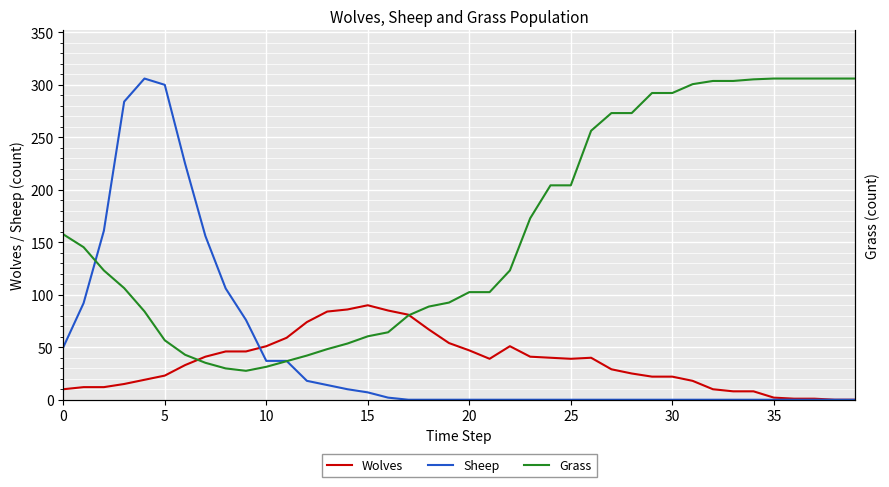

True or false: Wolves has a value of 62 at 25.

False